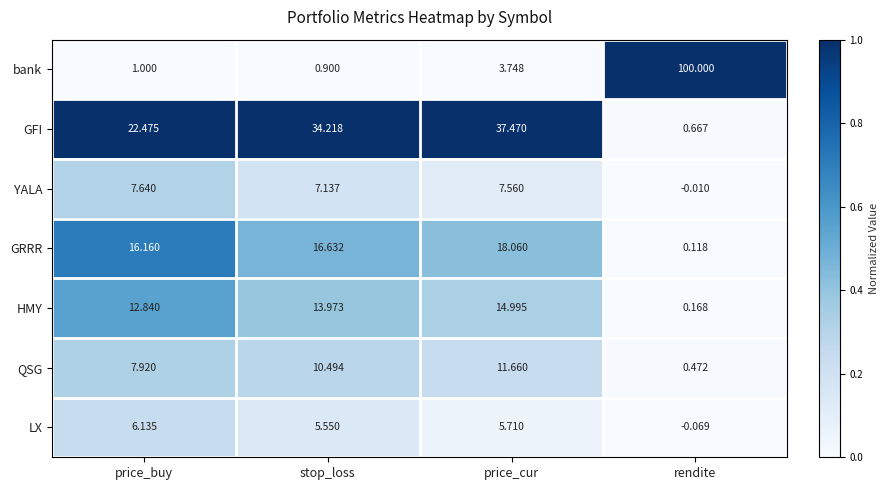

At which category does the chart reach its peak across all series?

rendite